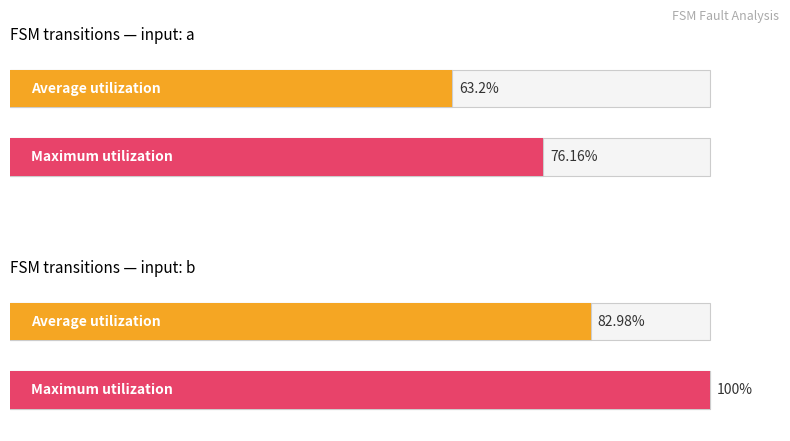

Reading left to right, transcribe all the data shown in this chart.

Average utilization: 63.2	83.0
Maximum utilization: 76.2	100.0